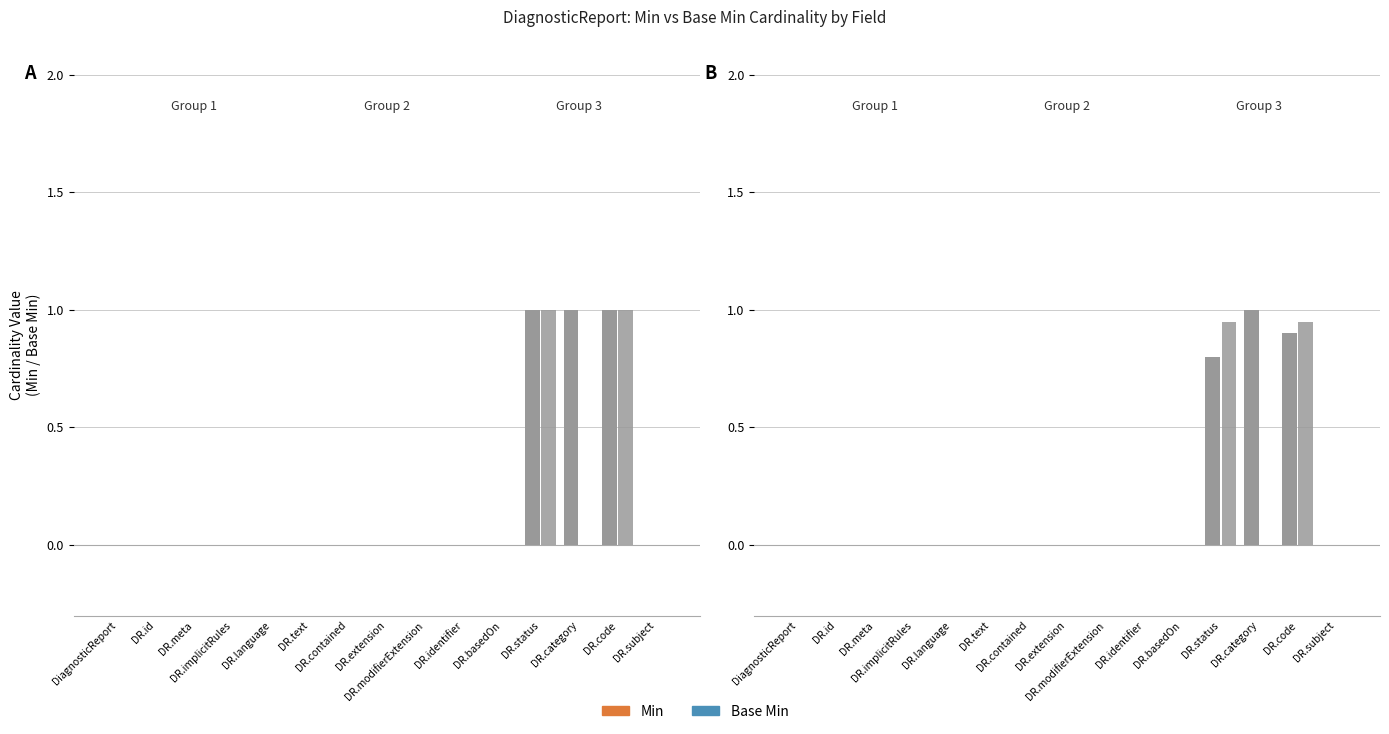

True or false: Base Min has a value of 0 at DiagnosticReport.language.

True